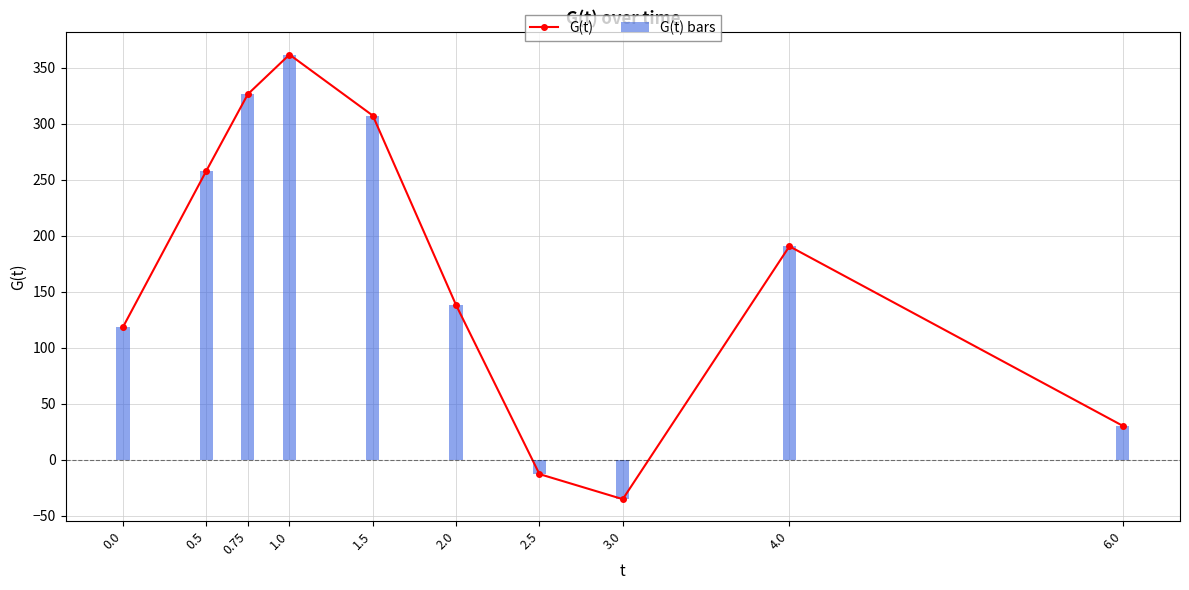

Are the bars grouped side by side (vs. stacked)?

Yes